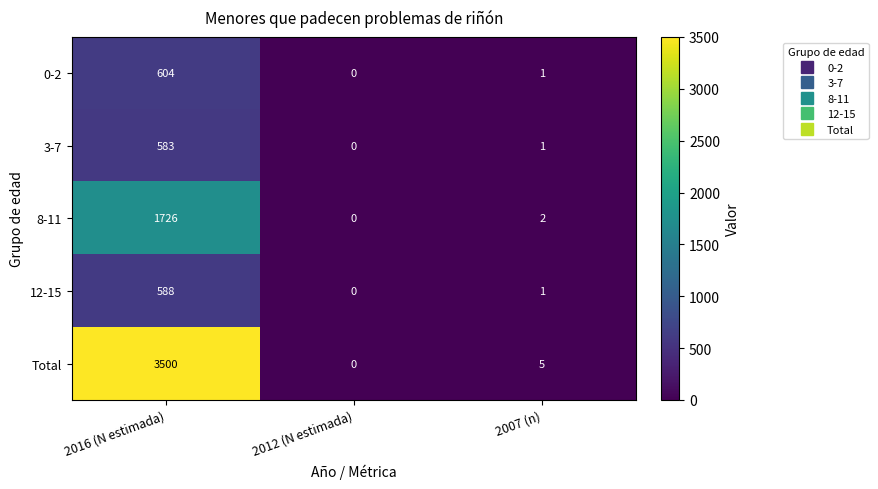

Reading right to left, transcribe all the data shown in this chart.

0-2: 1	0	604
3-7: 1	0	583
8-11: 2	0	1726
12-15: 1	0	588
Total: 5	0	3500